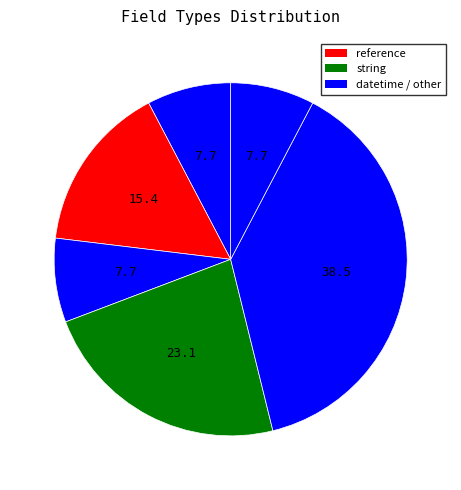

How many segments does this pie chart have?

6